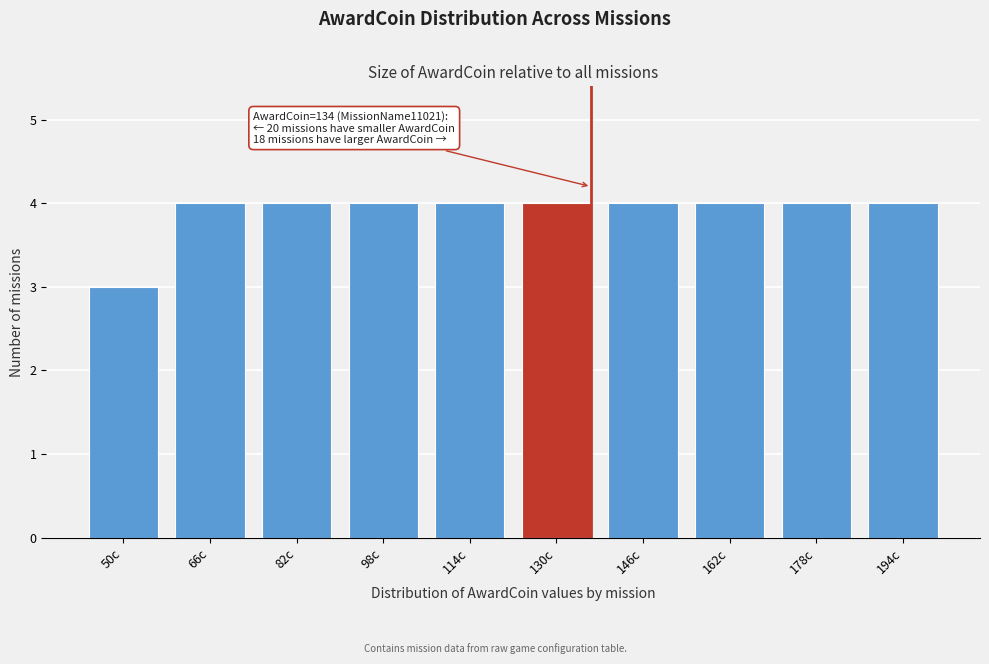

Reading left to right, transcribe all the data shown in this chart.

50c=3	66c=4	82c=4	98c=4	114c=4	130c=4	146c=4	162c=4	178c=4	194c=4